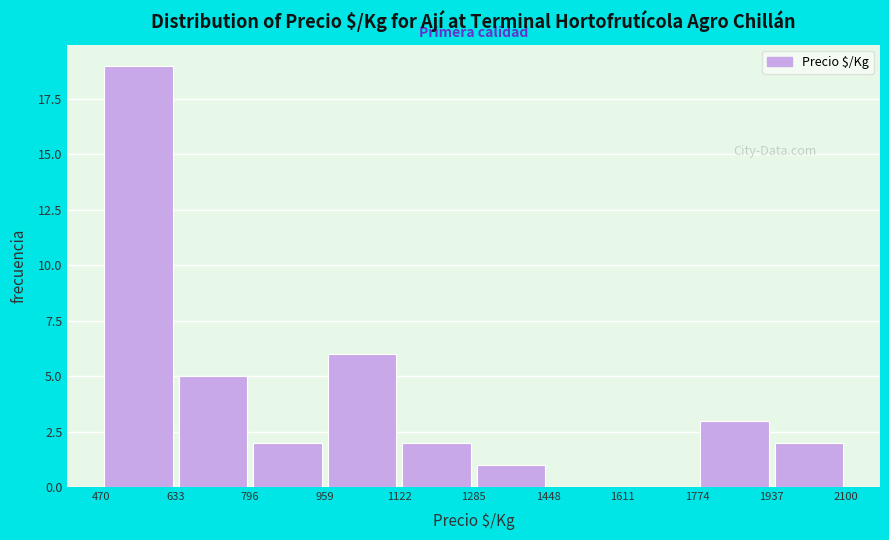

Reading left to right, transcribe this chart: for each bar, give the range it covers on the x-axis and its height. The values are not printed on the chart, so give them approximately, as read against the axis.

470 to 633: 19
633 to 796: 5
796 to 959: 2
959 to 1122: 6
1122 to 1285: 2
1285 to 1448: 1
1448 to 1611: 0
1611 to 1774: 0
1774 to 1937: 3
1937 to 2100: 2